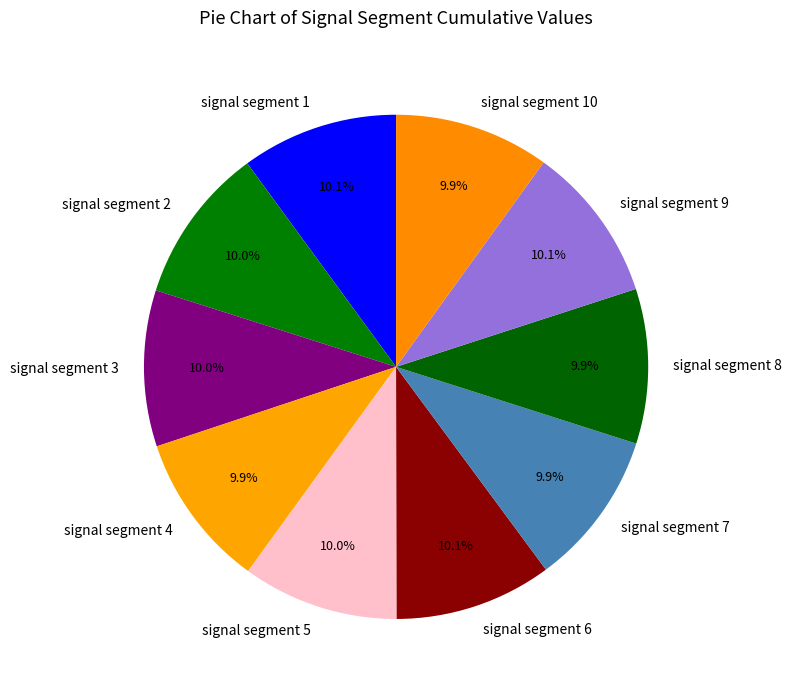

What percentage do signal segment 6 and signal segment 2 together represent?

20.1%